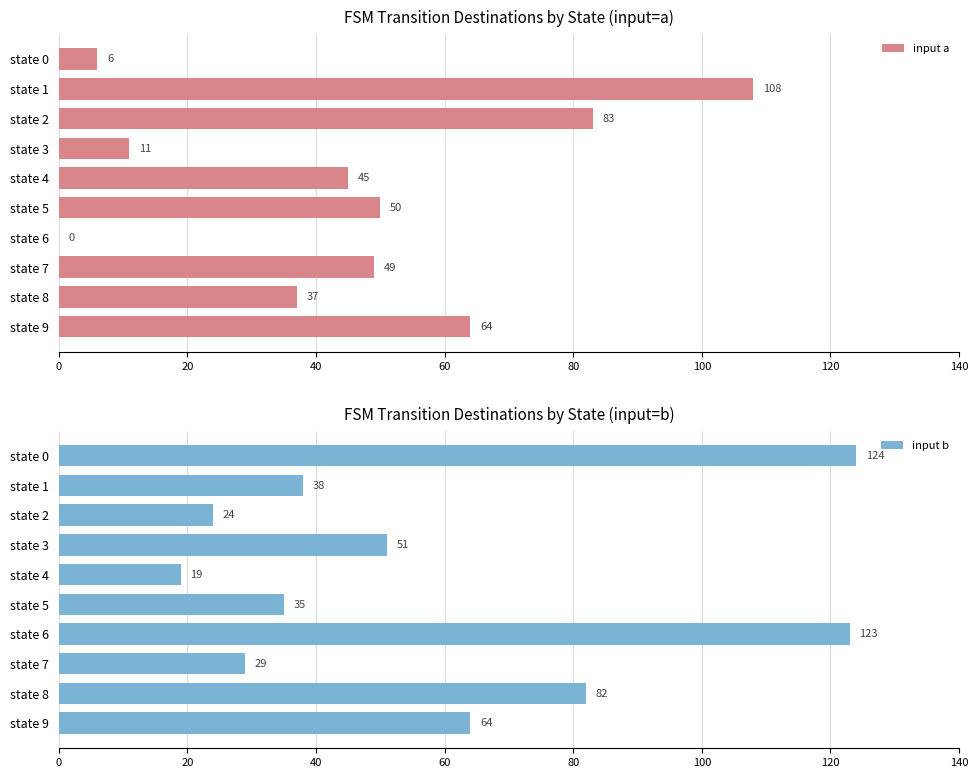

Is it true that input a equals 37 at state 8?

True